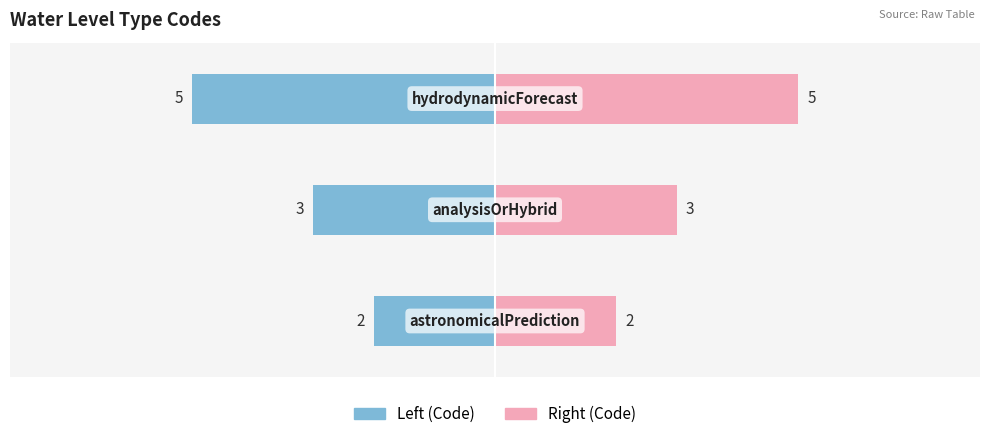

Are the bars grouped side by side (vs. stacked)?

Yes